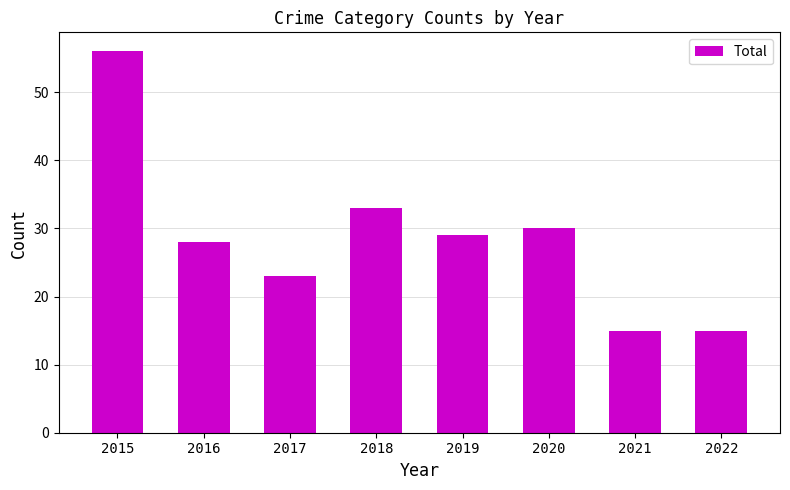

What is the ratio of the value at 2020 to the value at 2016?

1.1